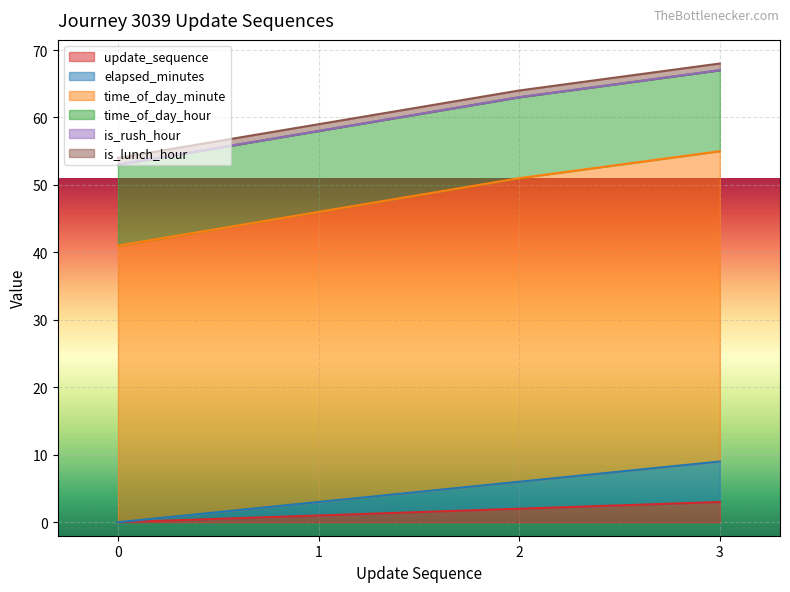

True or false: elapsed_minutes has more than 2 points higher than both neighbors.

False